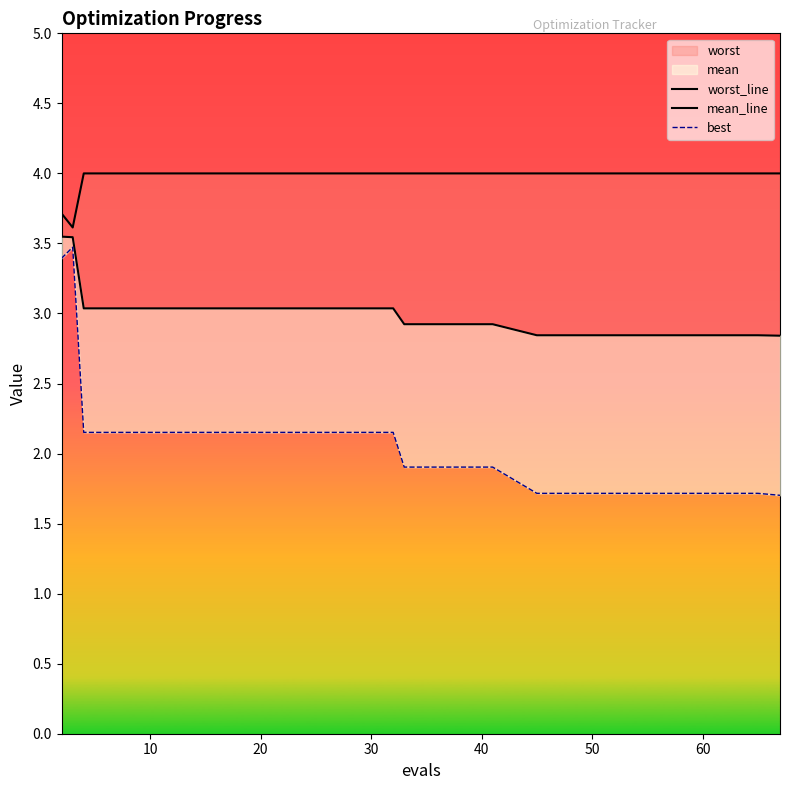

What is the approximate value of mean_line at 20?

3.0